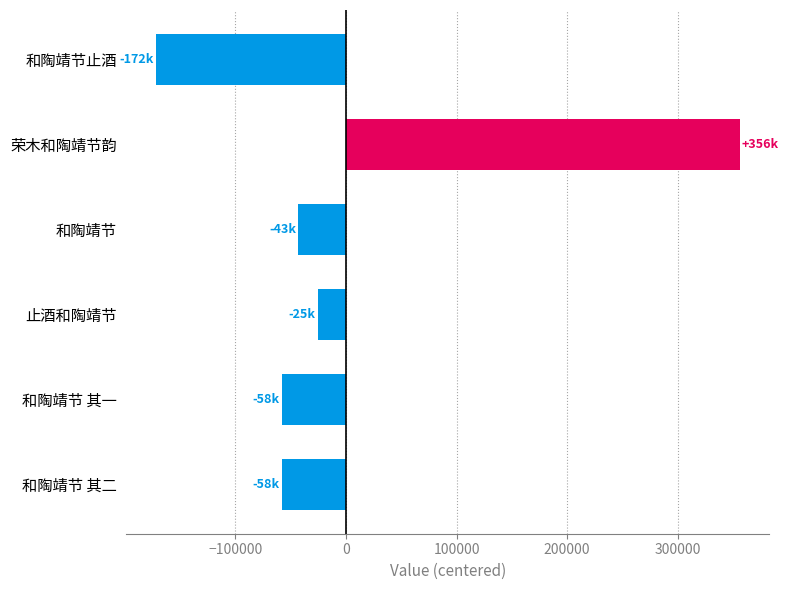

What is the change in value from 和陶靖节止酒 to 和陶靖节?

+128910.0